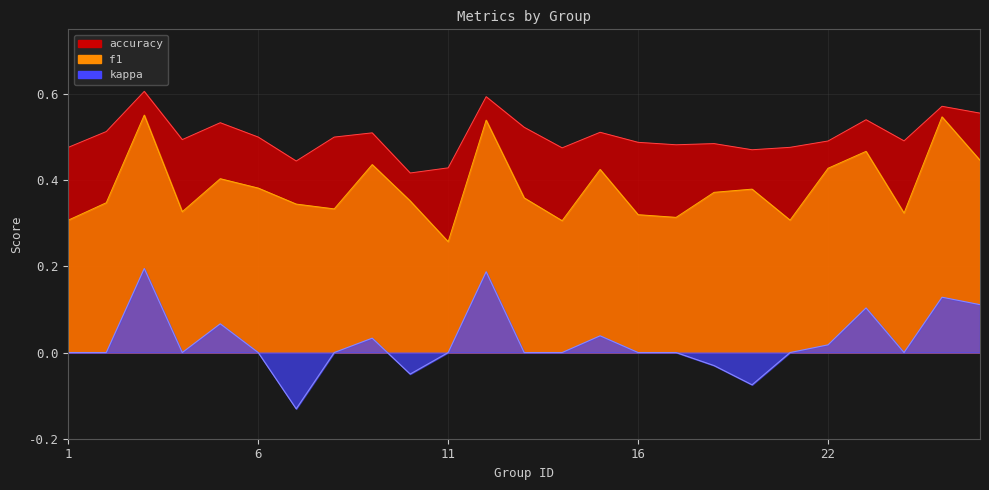

Between 7 and 16, which series saw the biggest shift?

kappa